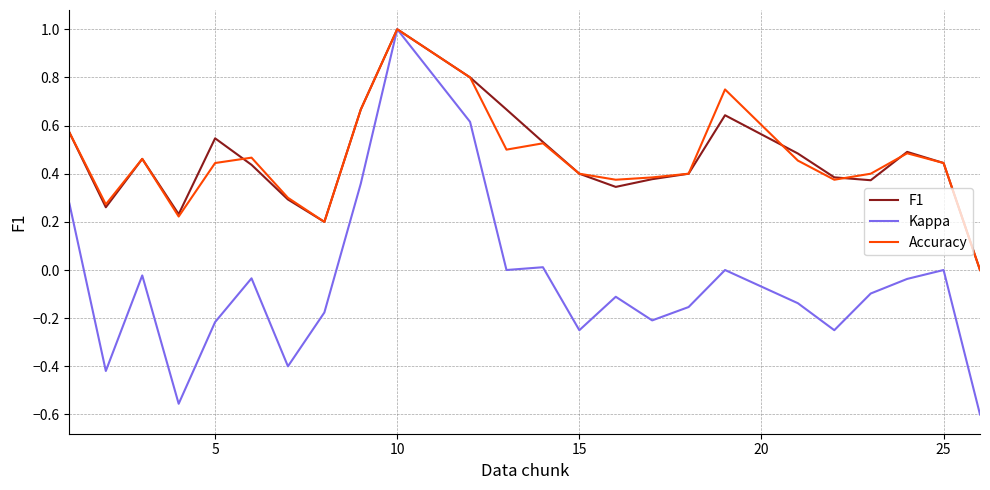

Which series has the widest spread of values?

Kappa